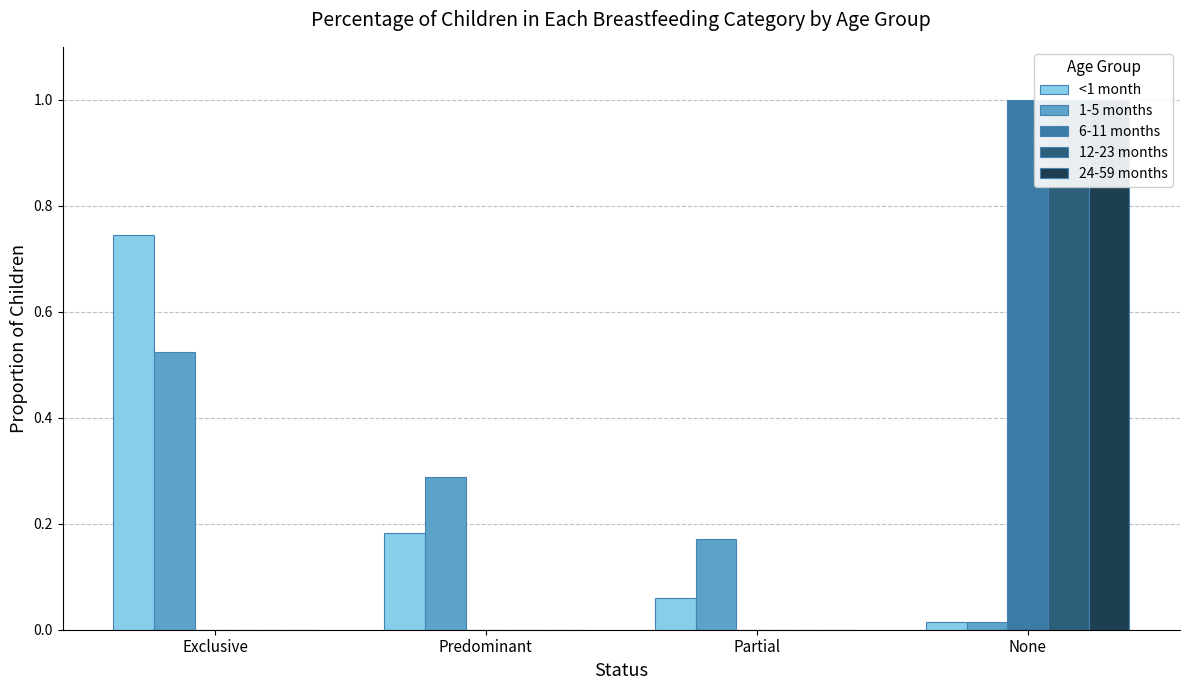

Reading left to right, what are all the values shown in this chart?

<1 month: 0.7	0.2	0.1	0.0
1-5 months: 0.5	0.3	0.2	0.0
6-11 months: 0.0	0.0	0.0	1.0
12-23 months: 0.0	0.0	0.0	1.0
24-59 months: 0.0	0.0	0.0	1.0